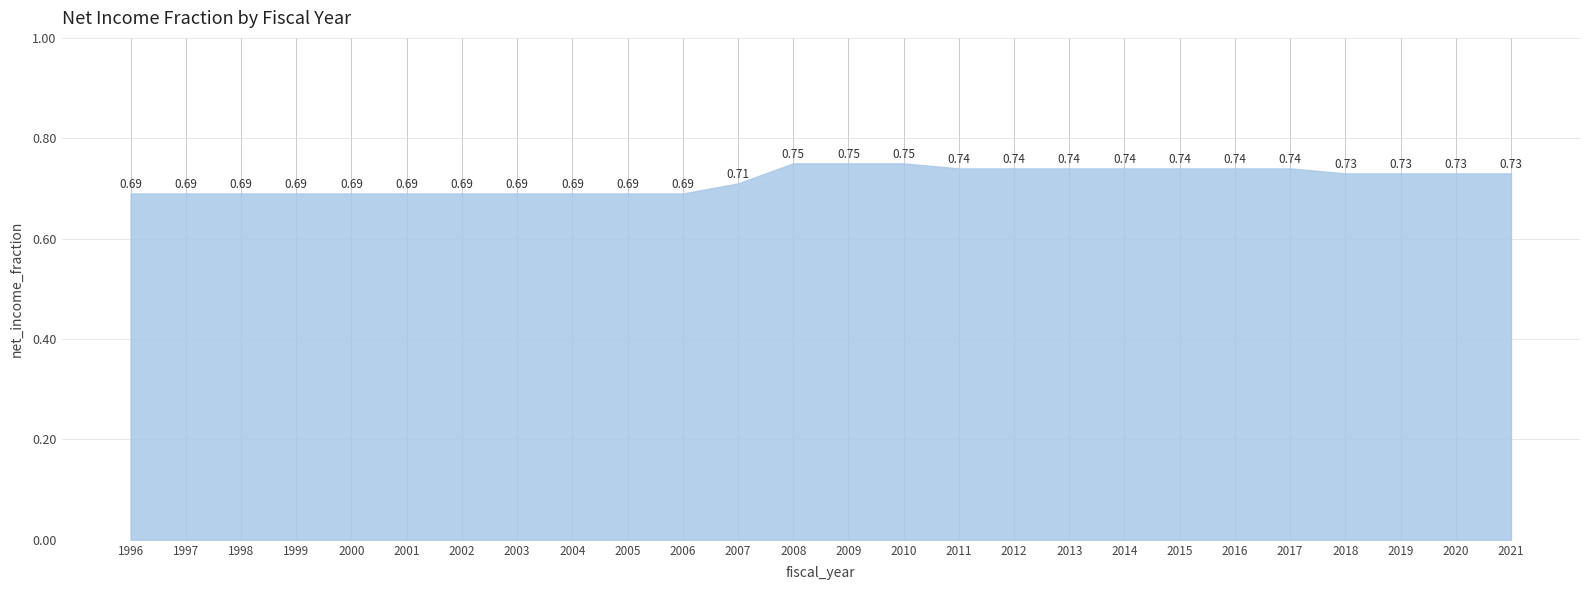

Which has a higher value, 2006 or 2019?

2019